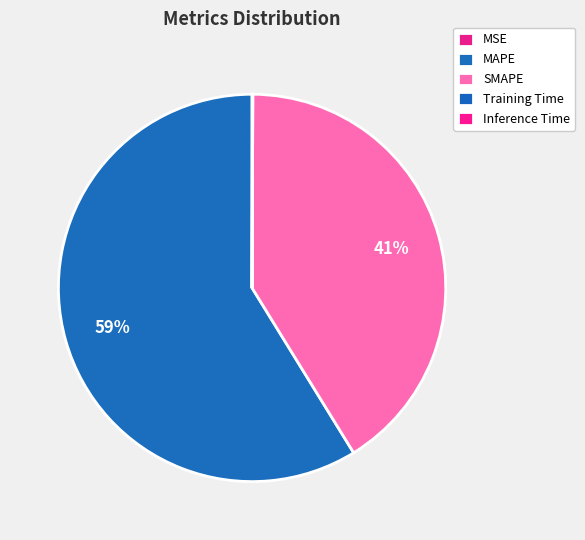

How many slices are in this pie chart?

5